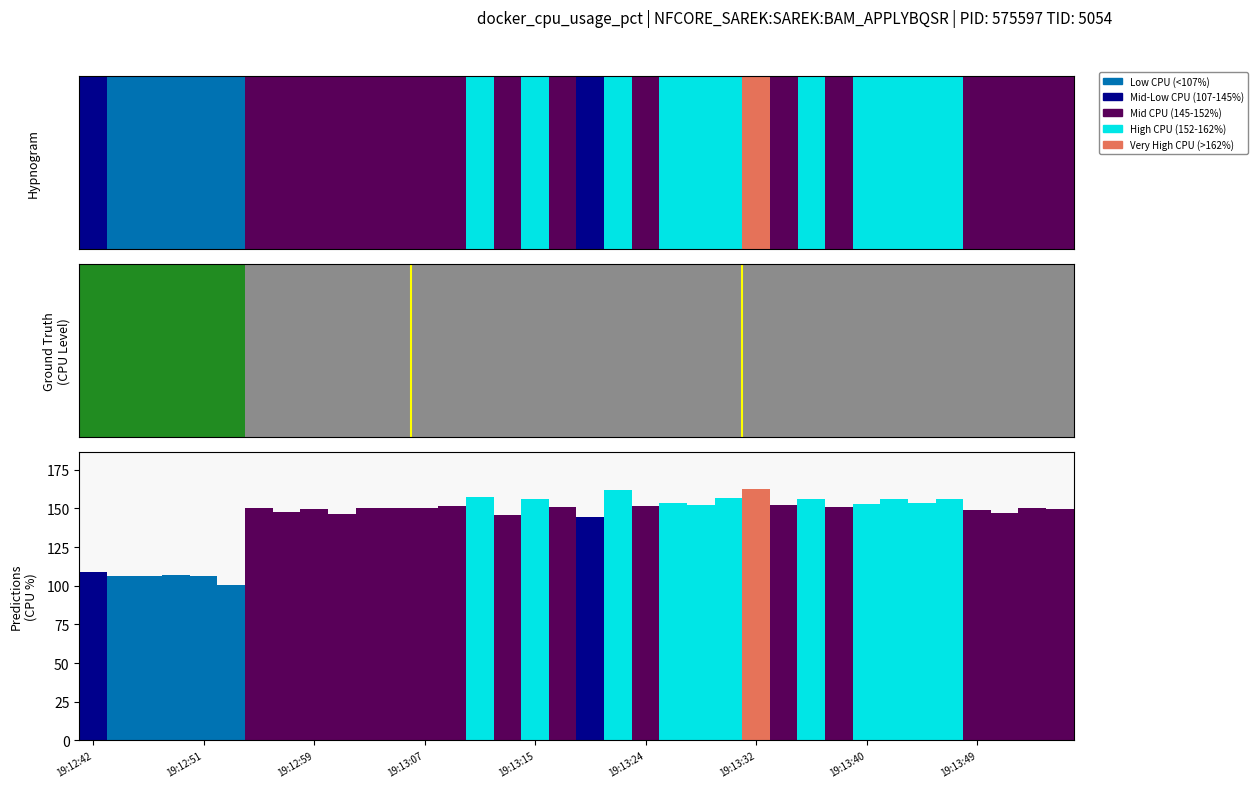

What is the average value?

144.3